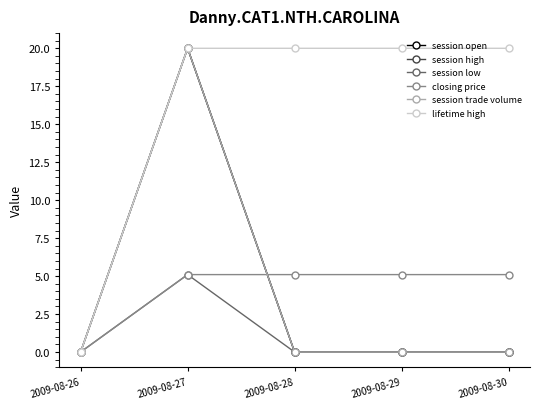

Where is the first local maximum for session trade volume?

2009-08-27